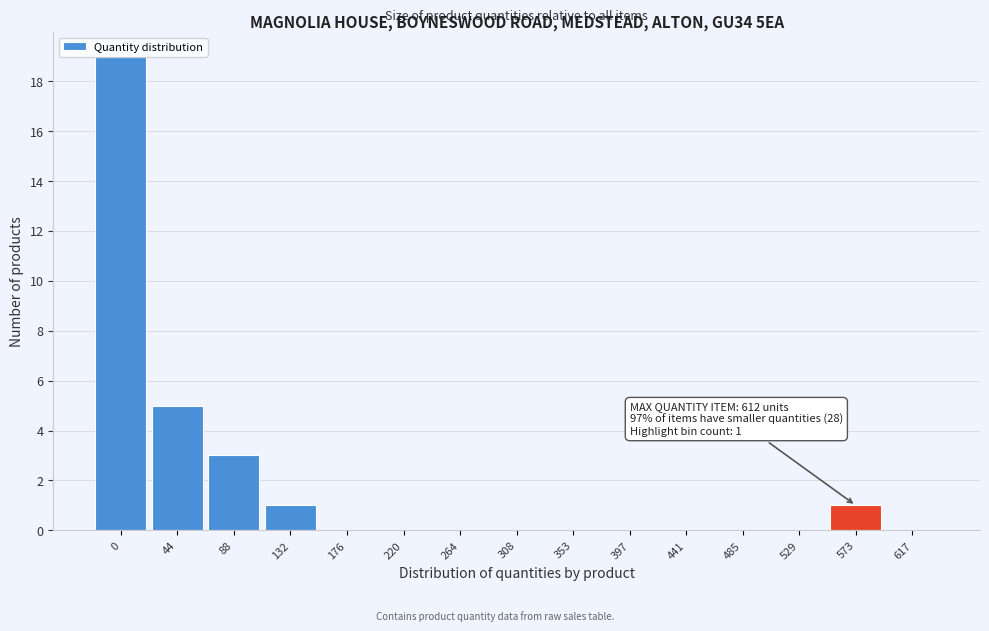

What is the sum of all values?

29